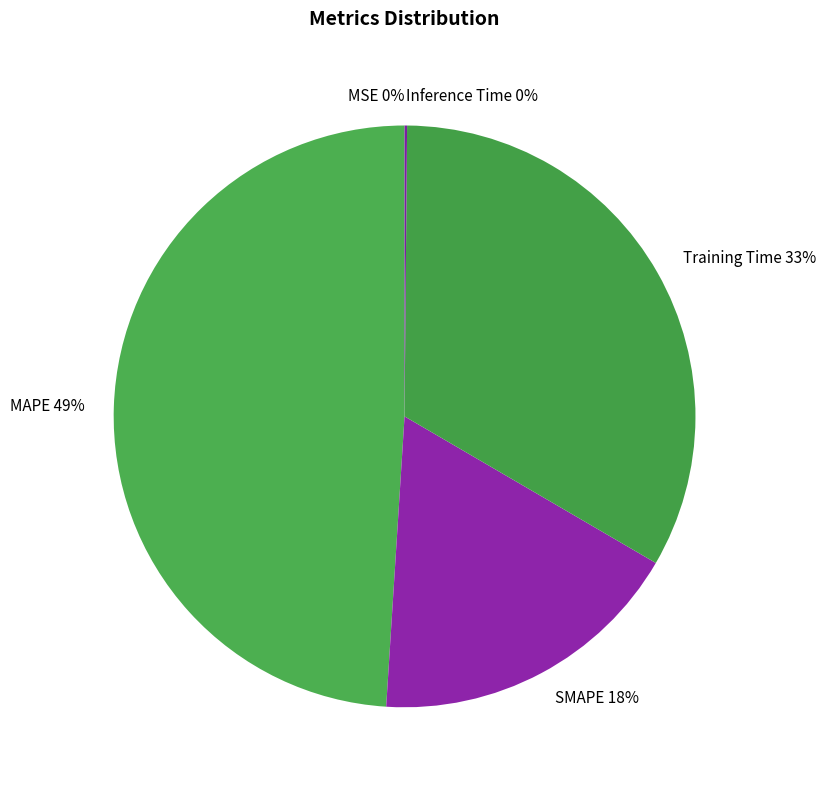

Is there a majority slice in this chart?

No